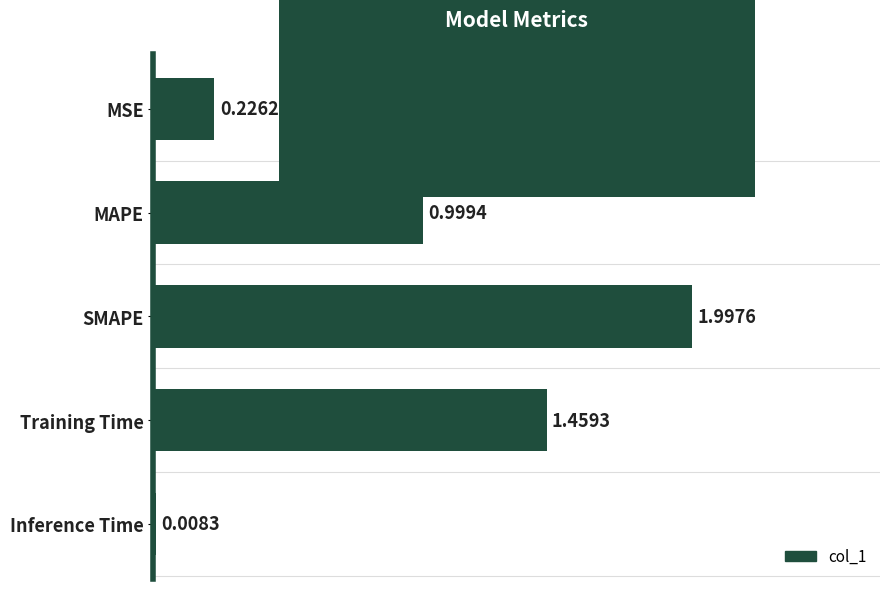

How many categories are shown in the chart?

5